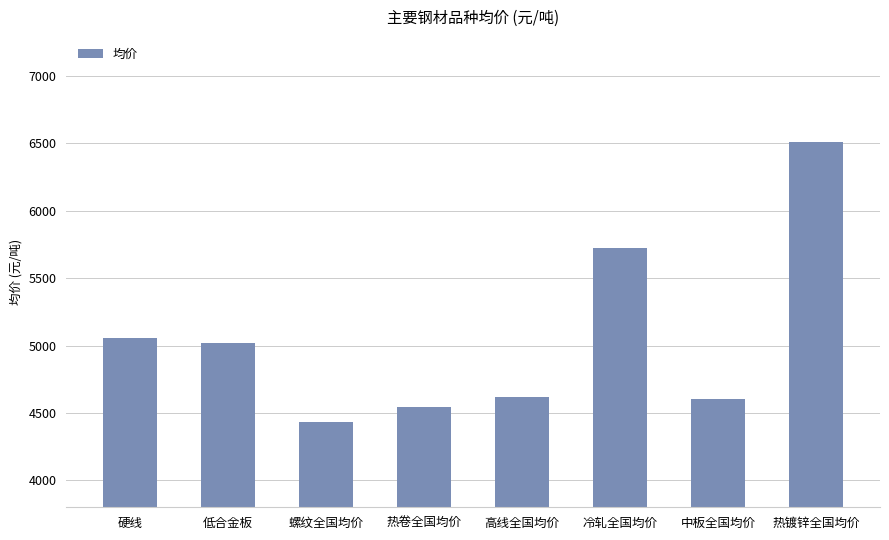

The chart shows a value of 1951.8 at 高线全国均价. True or false?

False